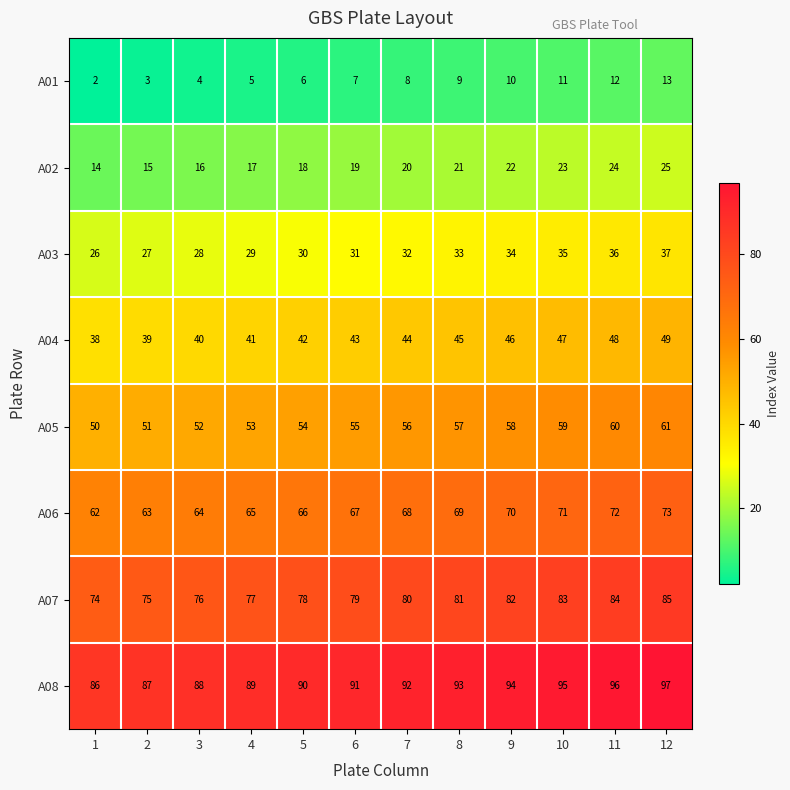

What is the total value across all series at 4?

376